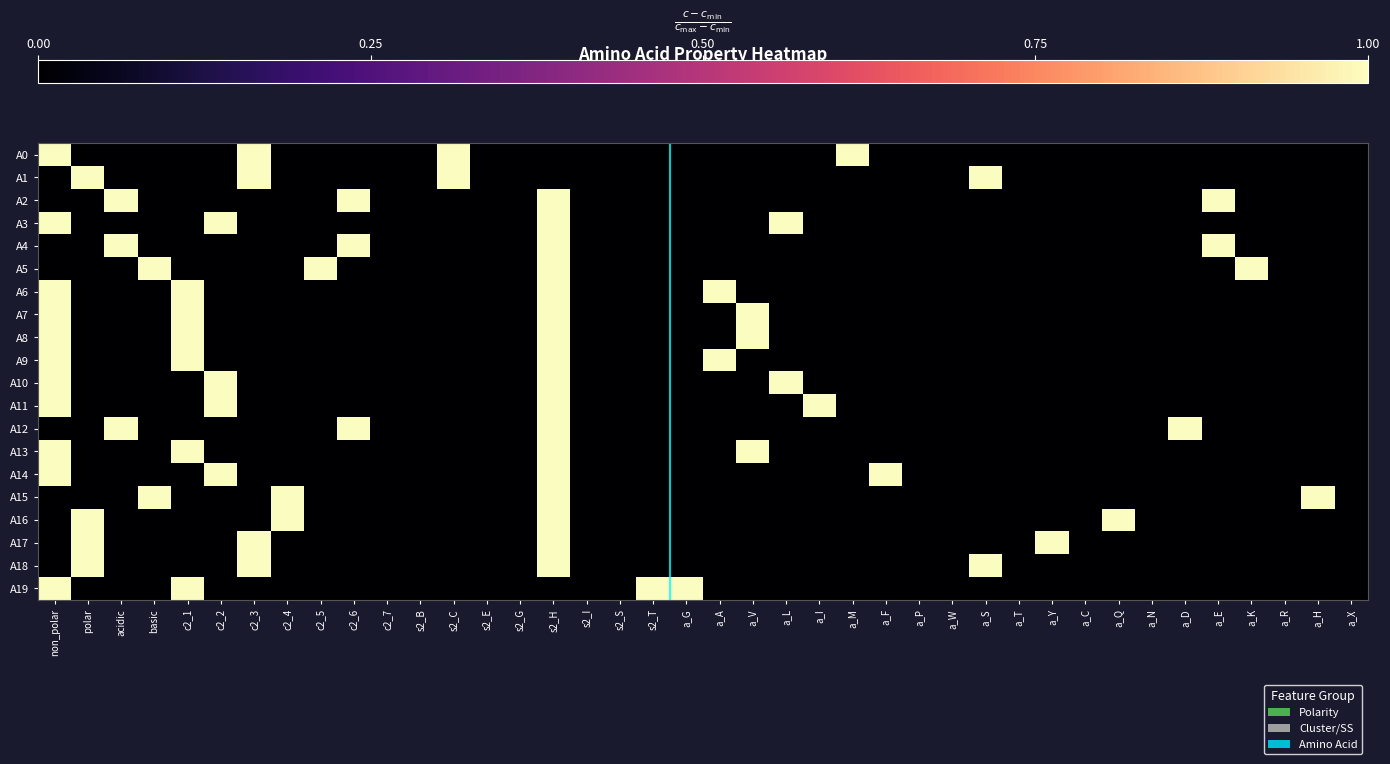

Which label corresponds to the smallest value in the chart?

polar